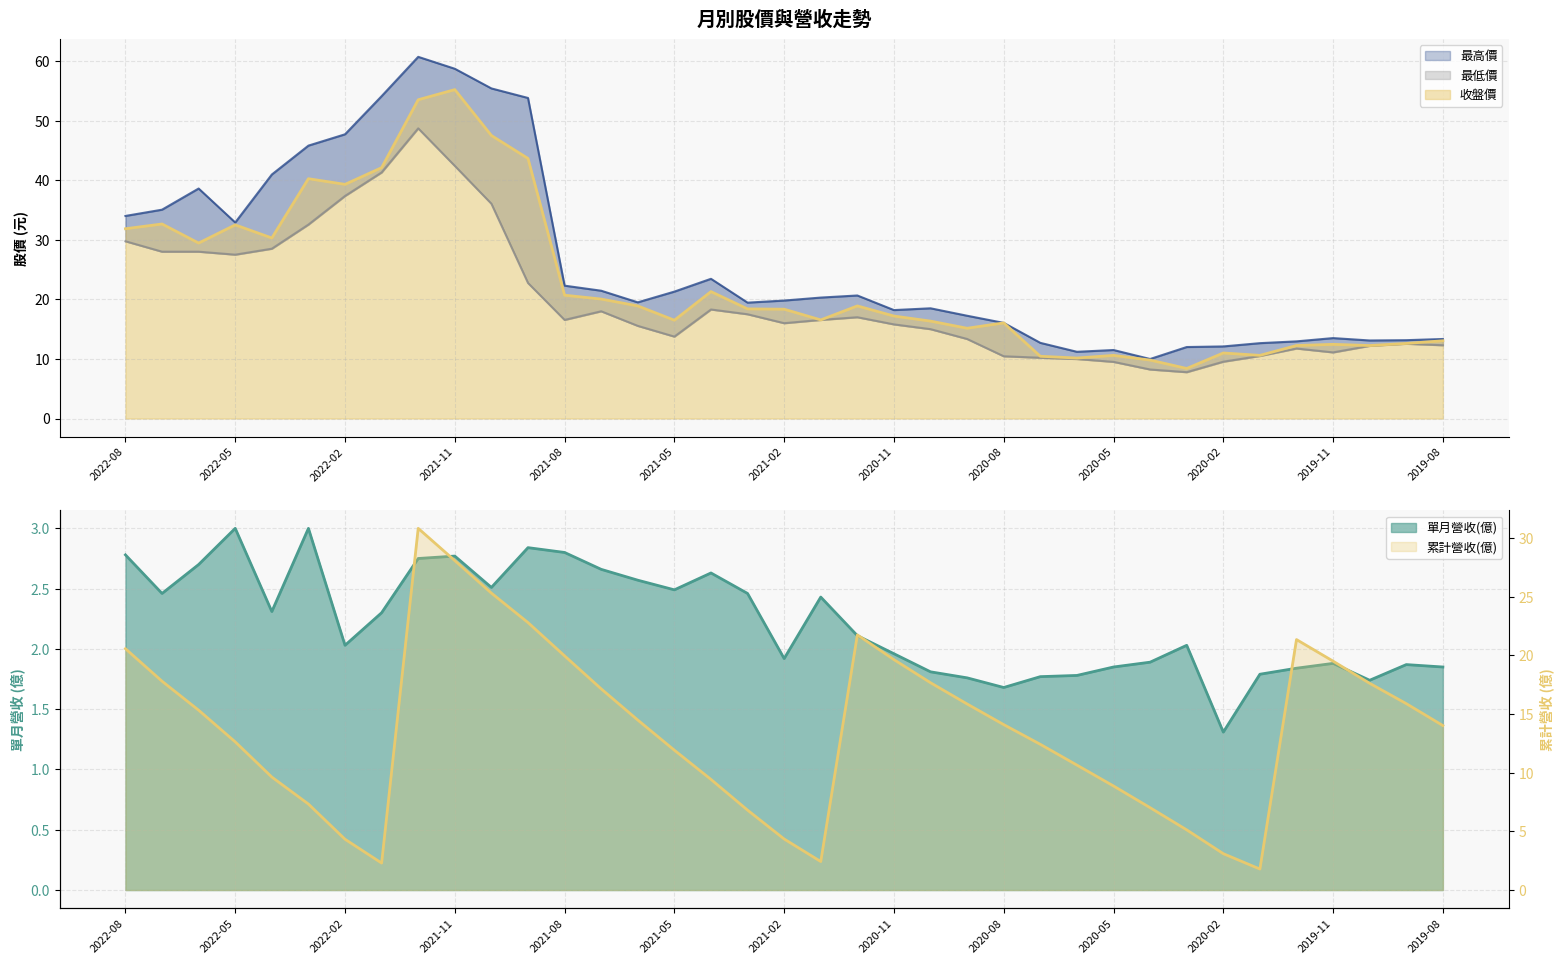

Which category has the highest value in the 收盤價 series?

2021-11